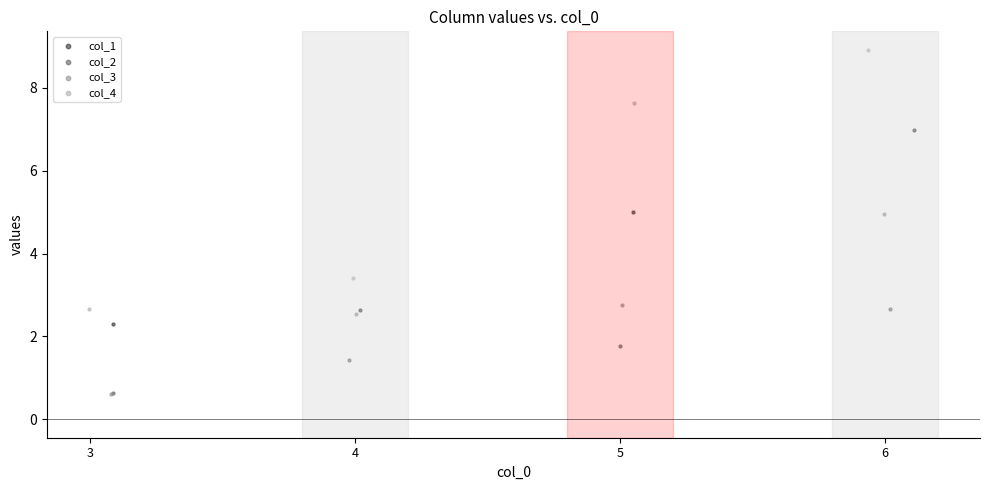

Which series has the largest Y range (max minus min)?

col_4